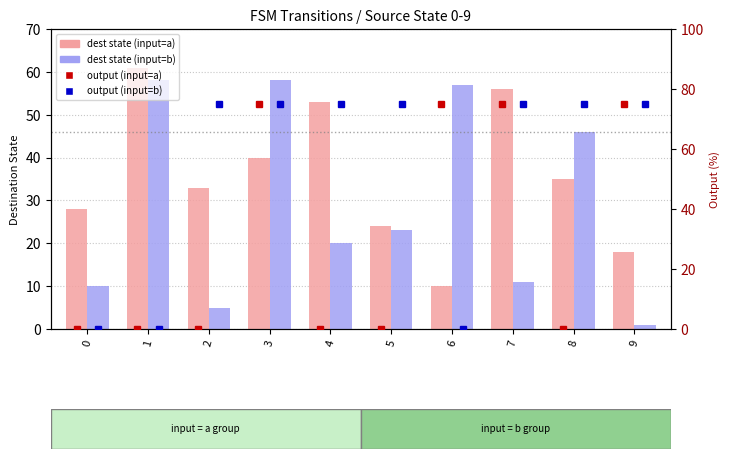

Where is dest state (input=a) nearest to the value 35?

8